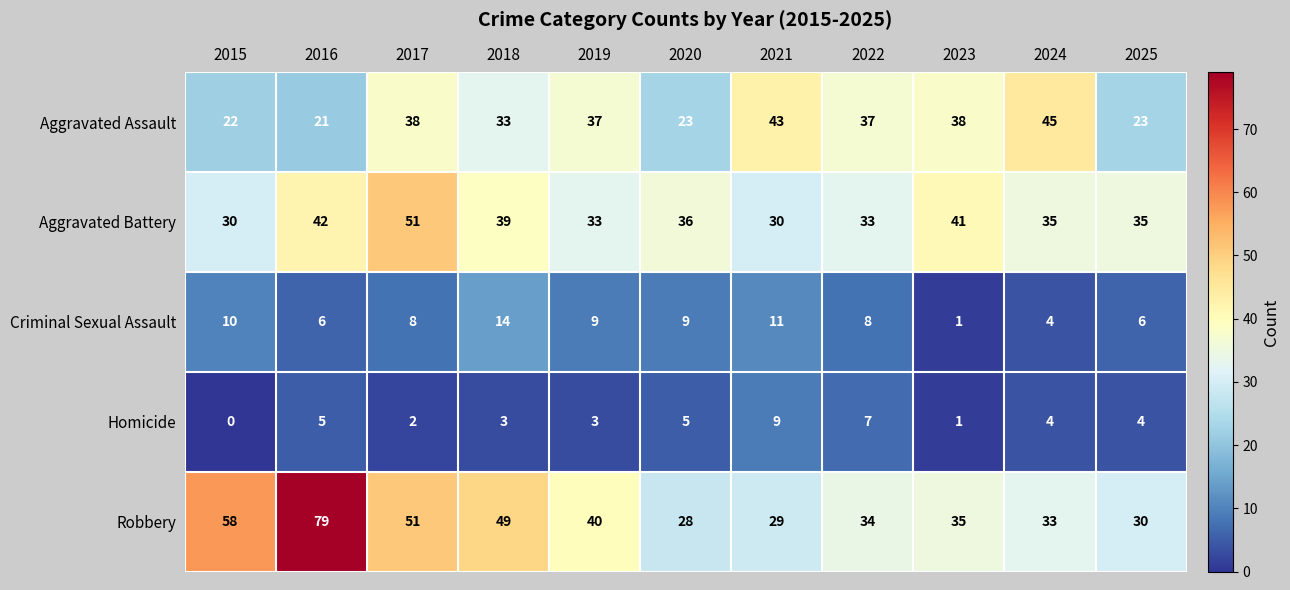

Where does the Robbery series first go above 35?

2015